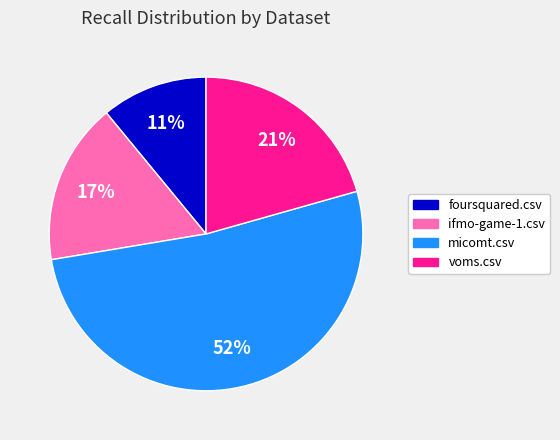

Combined, do foursquared.csv and voms.csv account for over 50%?

No